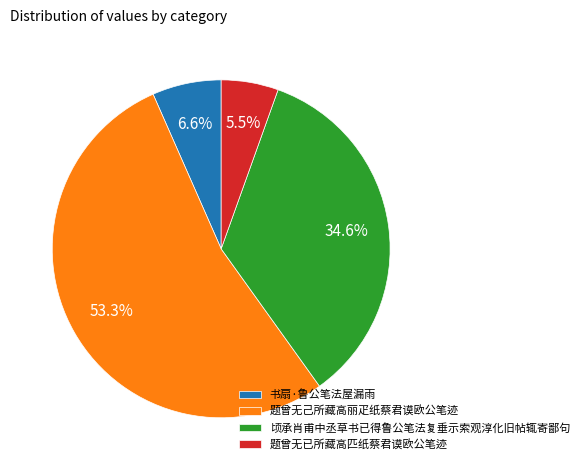

To the nearest percent, what portion does 顷承肖甫中丞草书已得鲁公笔法复垂示索观淳化旧帖辄寄鄙句 represent?

35%